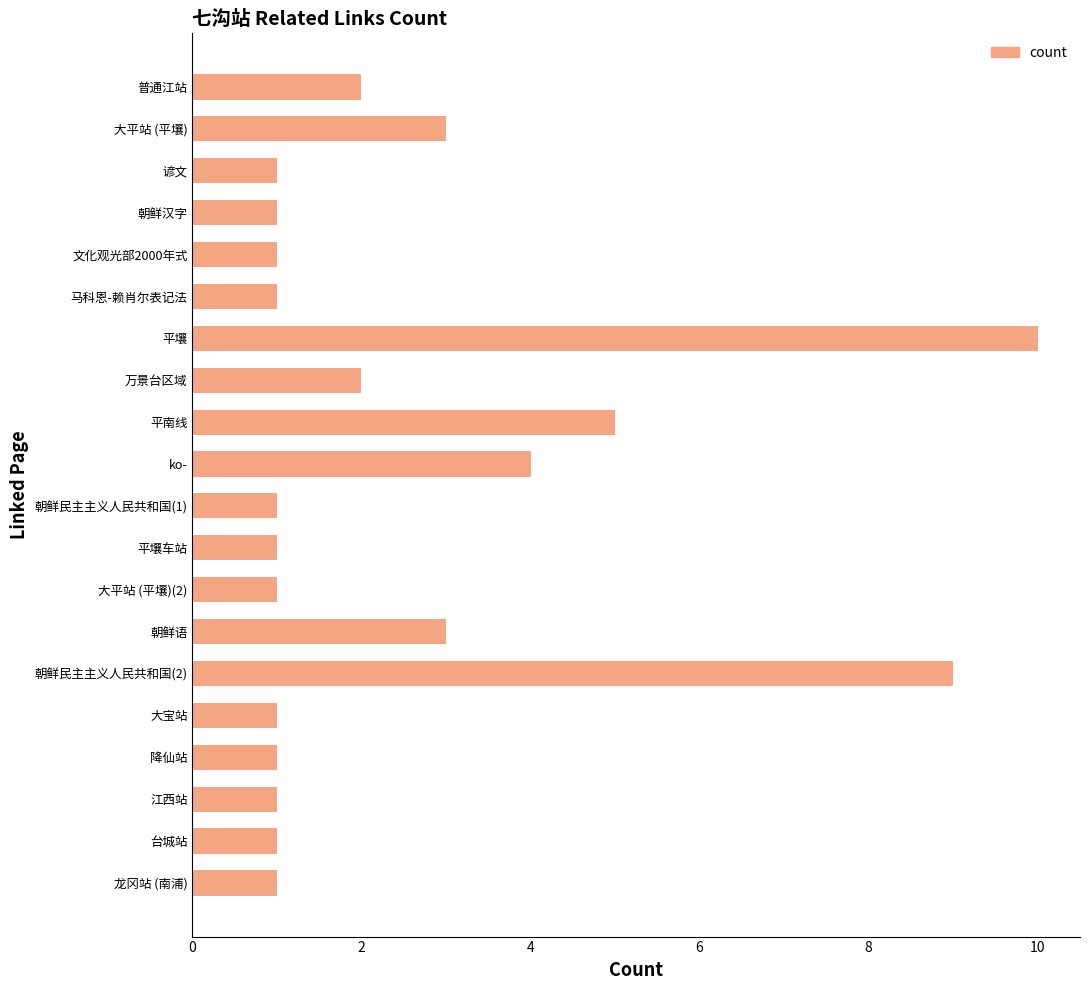

True or false: the data shows 4 at ko-.

True